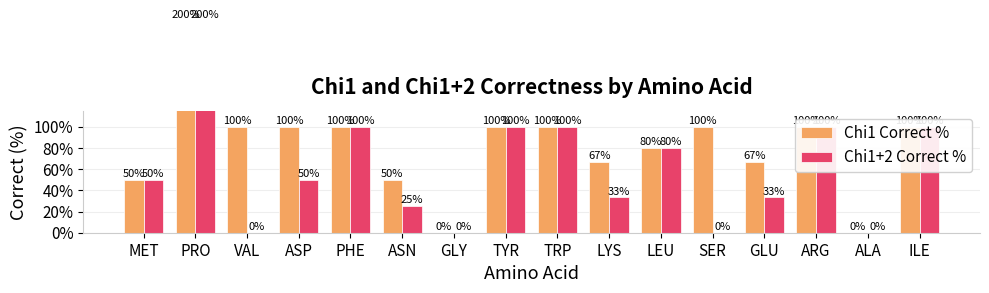

How many bars are there in total?

32